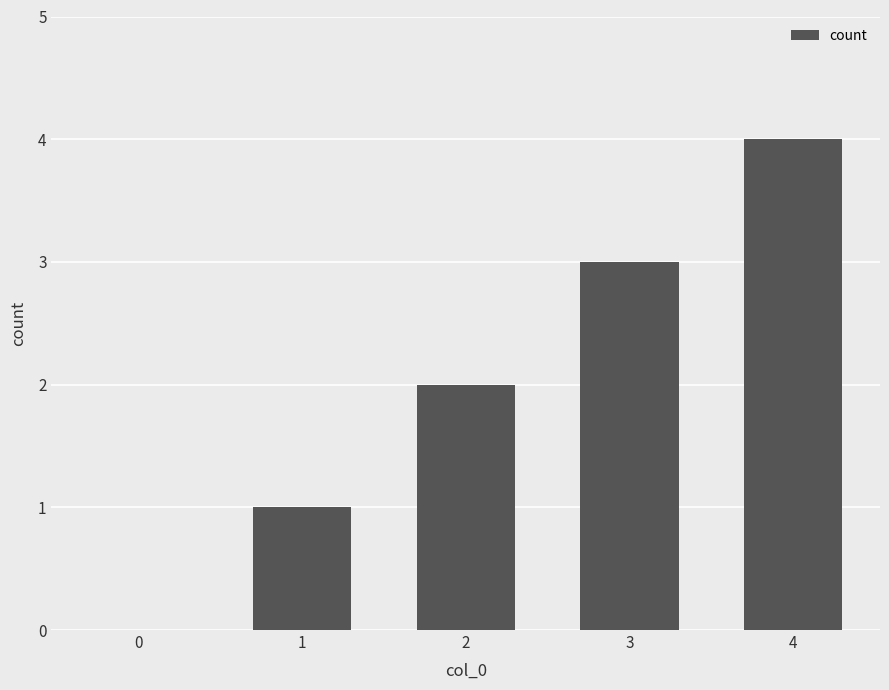

How many data points does each series have?

5